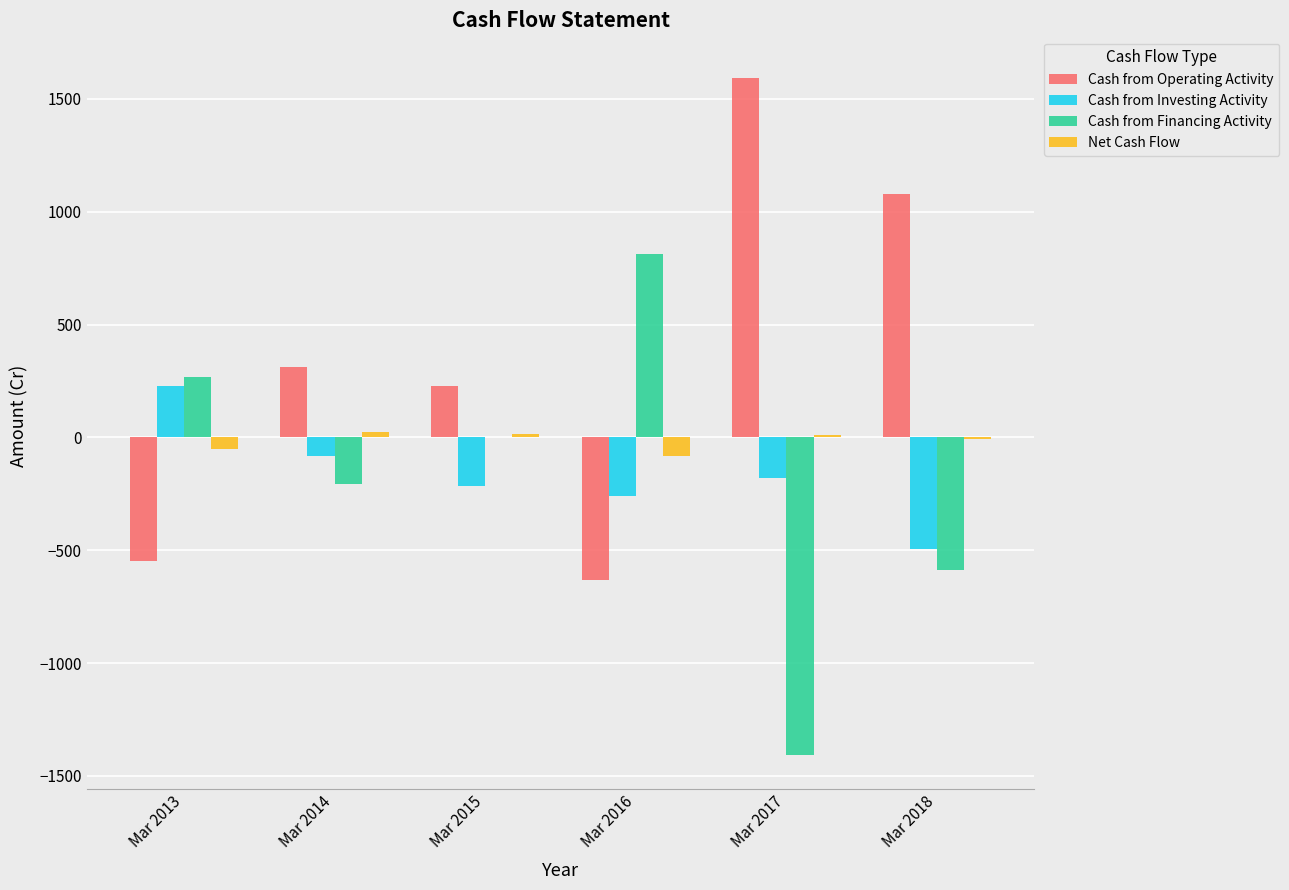

Which series has the largest total across all categories?

Cash from Operating Activity